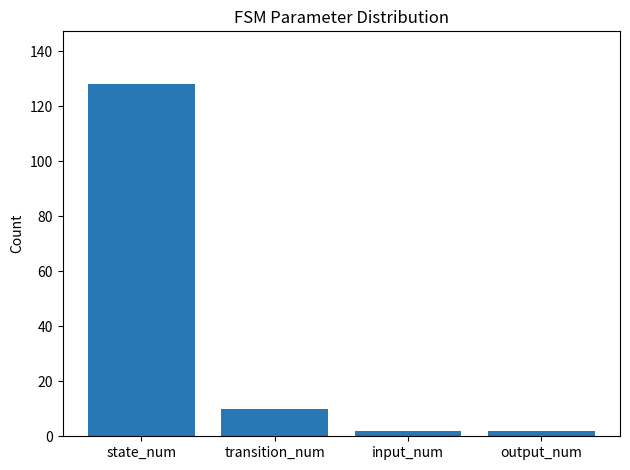

Does the chart contain stacked bars?

No